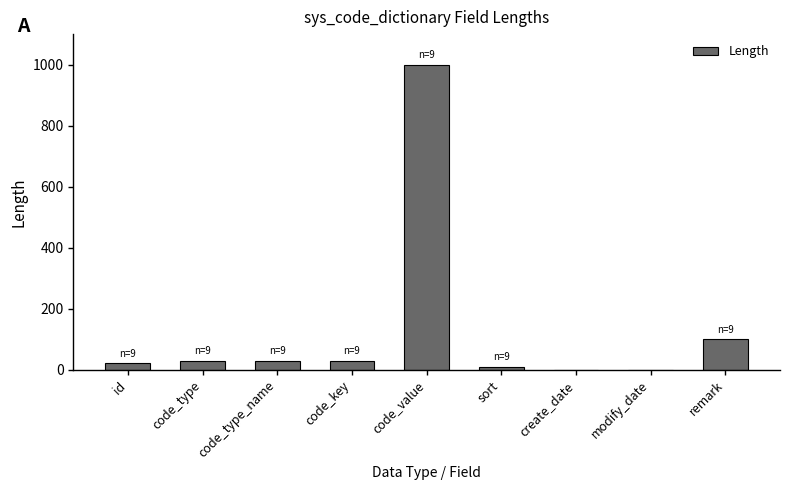

What is the greatest value displayed?

1000